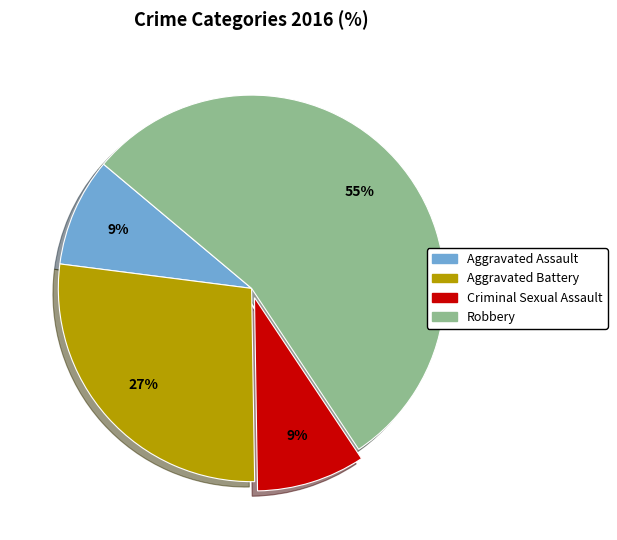

The Aggravated Assault slice represents 20% of the pie. True or false?

False